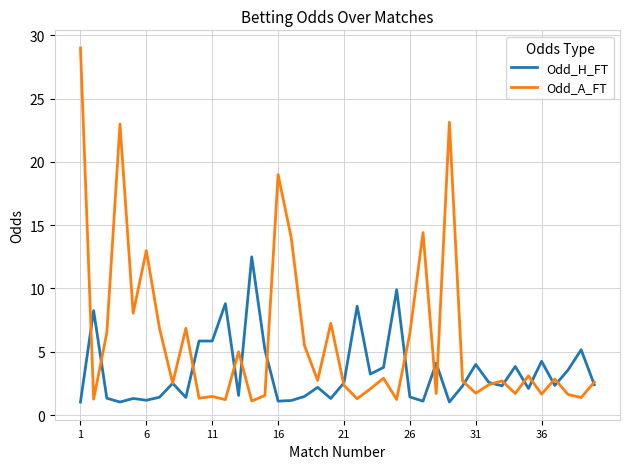

What is the minimum value shown in the chart?

1.0